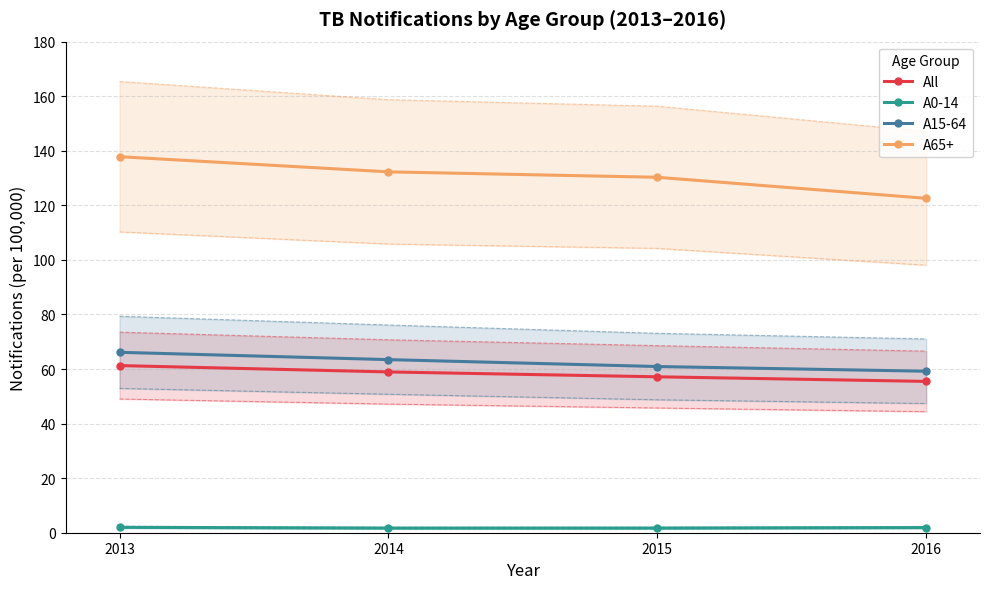

What is the sum of the All values at 2014 and 2016?

114.4